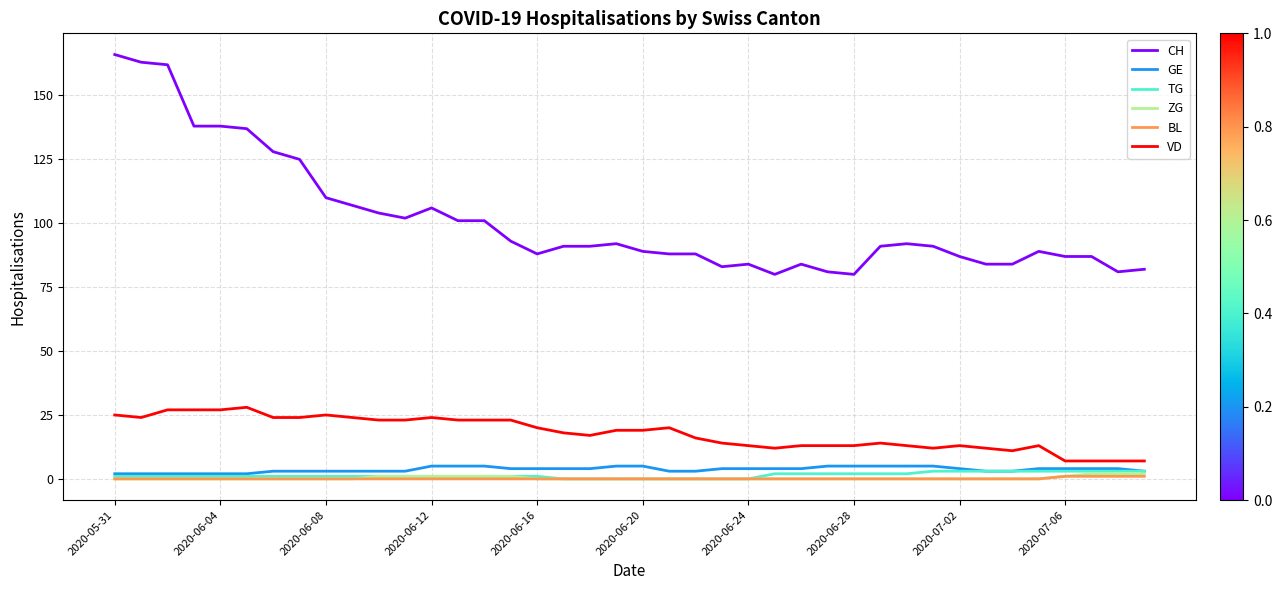

True or false: BL and GE intersect in this chart.

False